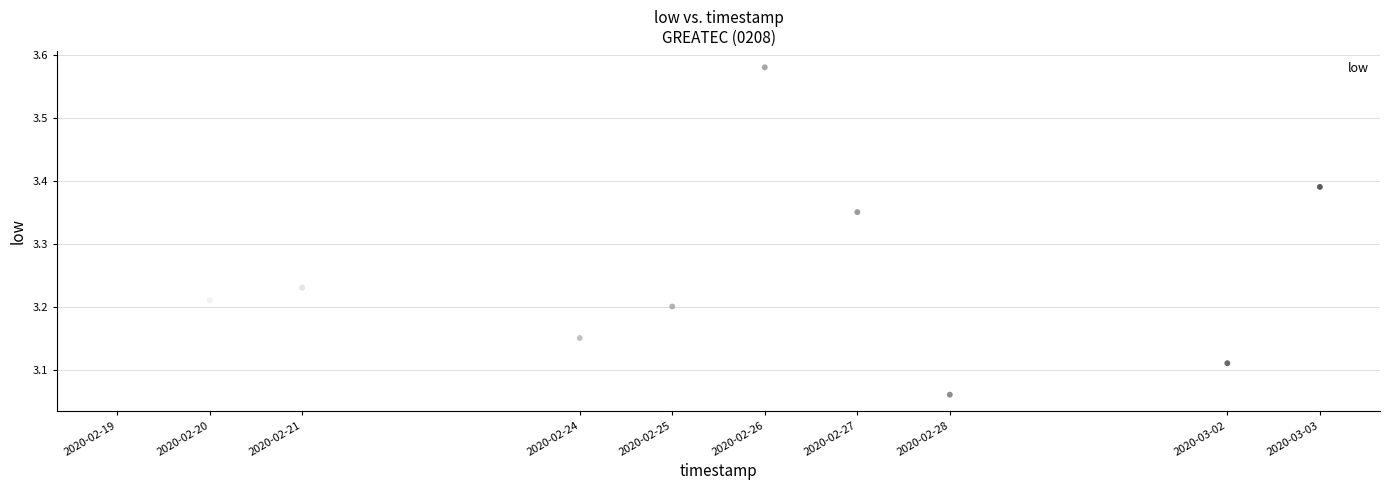

What is the average X value?

1582614720.0